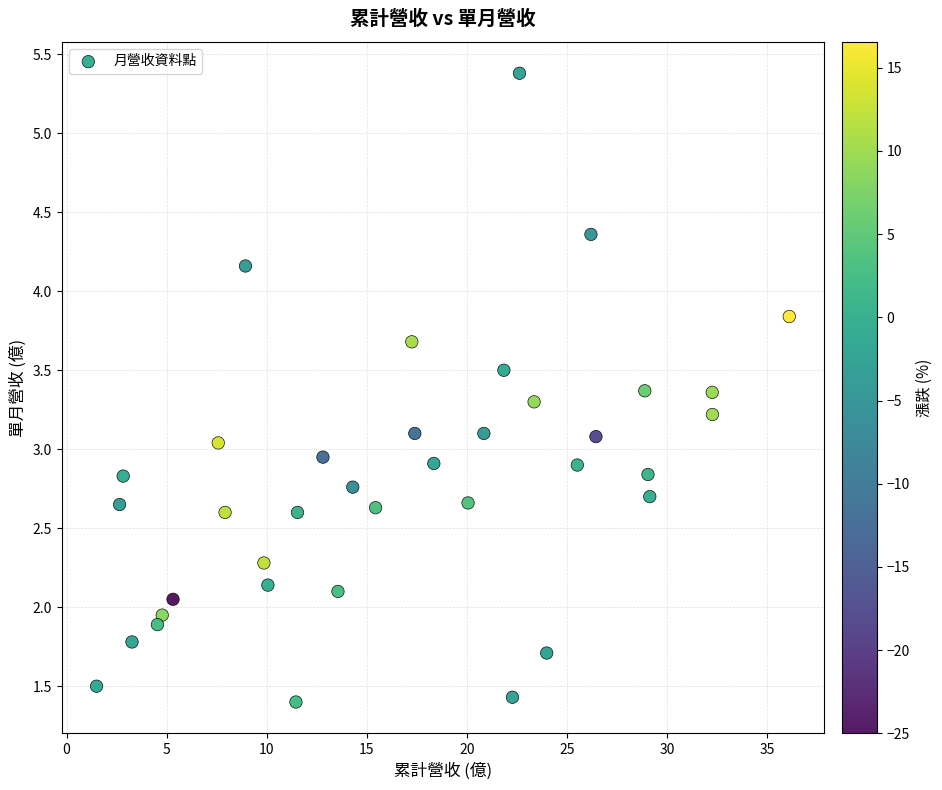

What is the range of X values (max minus min)?

34.6